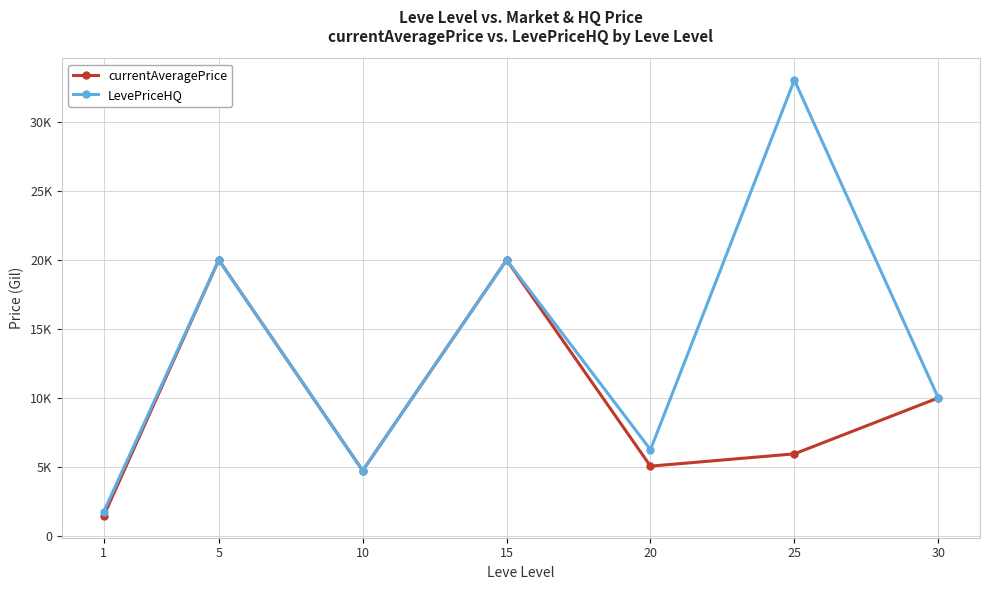

What are all the series names shown in the legend?

currentAveragePrice, LevePriceHQ